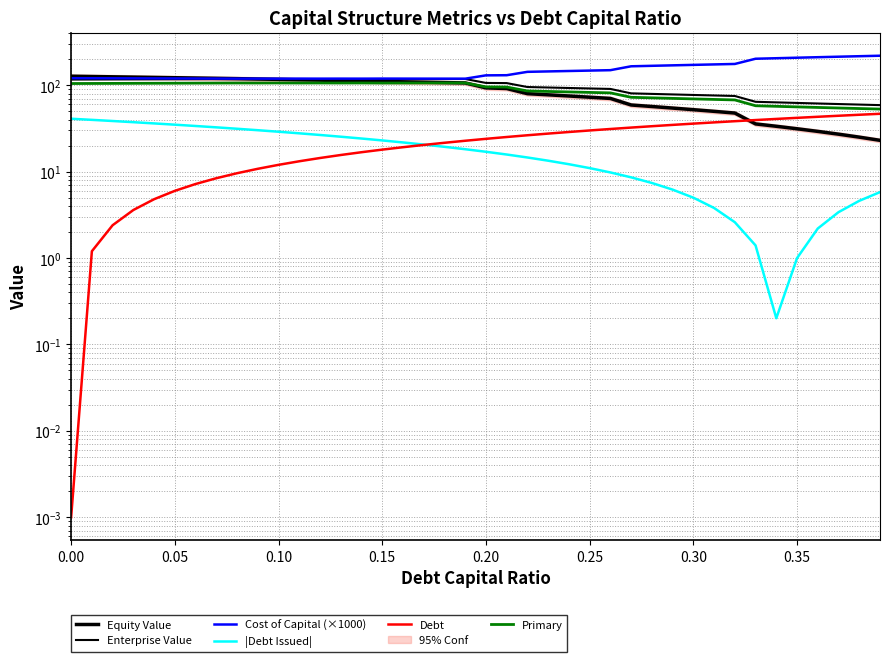

At which label does Debt first exceed 24?

0.20